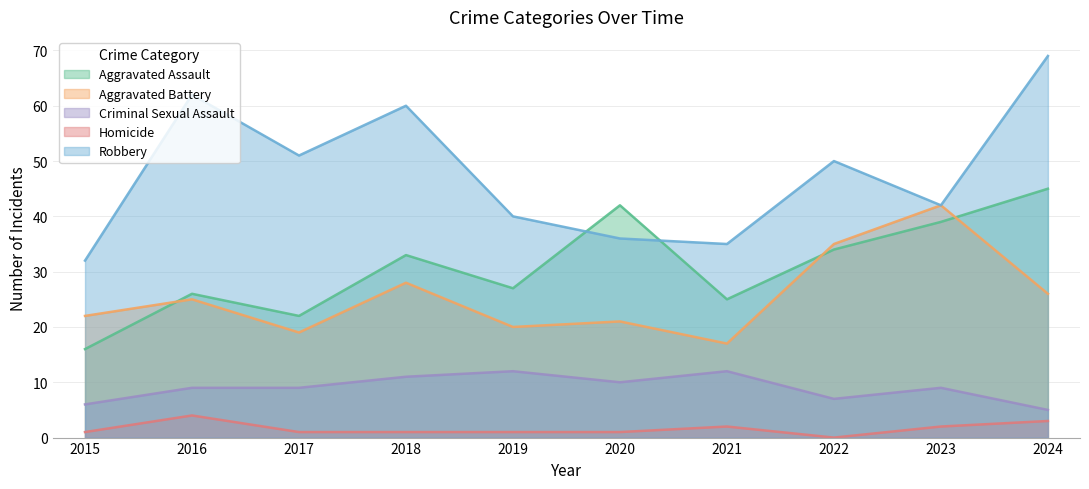

In Aggravated Battery, how many points are higher than both neighbors (excluding endpoints)?

4